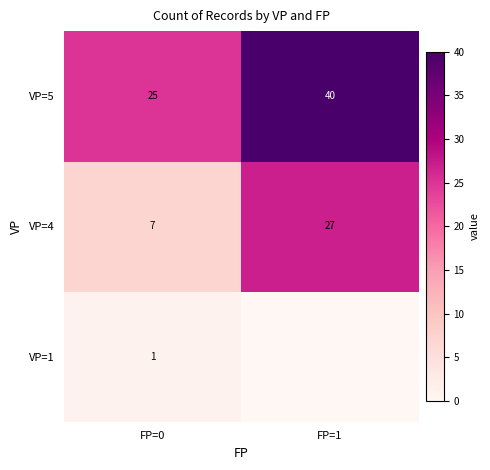

Count the VP=5 values in the range 25 to 40.

2